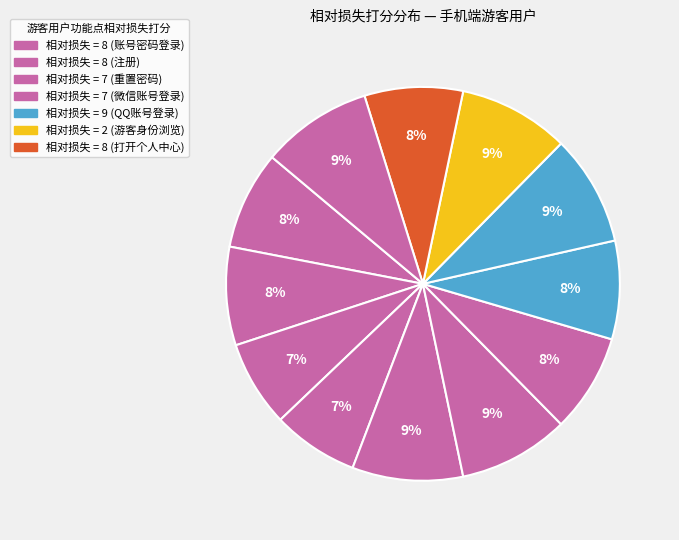

How many segments does this pie chart have?

12